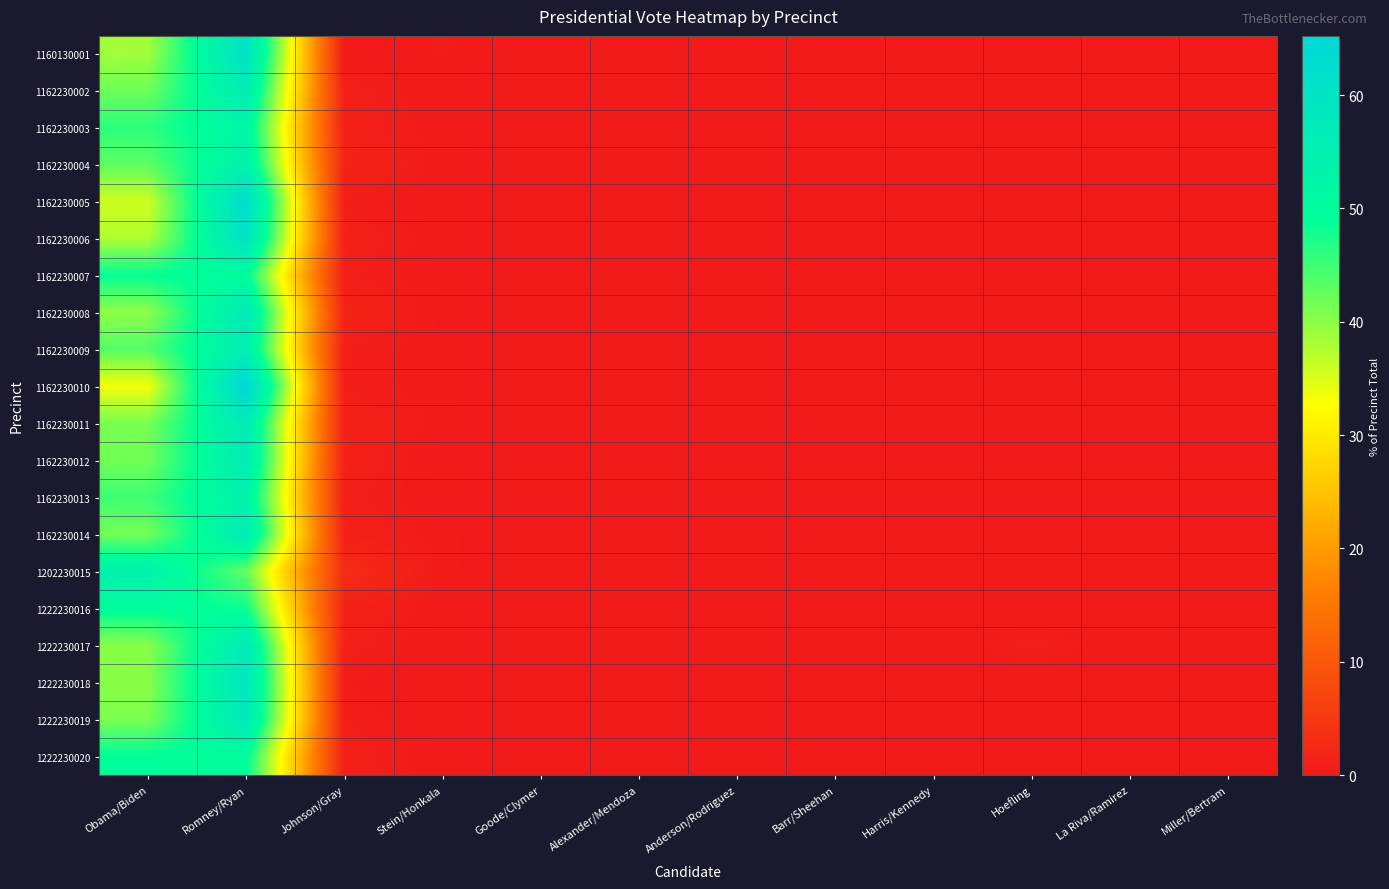

Reading right to left, what are all the values shown in this chart?

1160130001: Miller/Bertram=0.0	La Riva/Ramirez=0.0	Hoefling=0.0	Harris/Kennedy=0.0	Barr/Sheehan=0.0	Anderson/Rodriguez=0.0	Alexander/Mendoza=0.0	Goode/Clymer=0.0	Stein/Honkala=0.6	Johnson/Gray=0.0	Romney/Ryan=60.8	Obama/Biden=38.6
1162230002: Miller/Bertram=0.0	La Riva/Ramirez=0.0	Hoefling=0.1	Harris/Kennedy=0.0	Barr/Sheehan=0.1	Anderson/Rodriguez=0.1	Alexander/Mendoza=0.1	Goode/Clymer=0.0	Stein/Honkala=0.1	Johnson/Gray=1.1	Romney/Ryan=56.4	Obama/Biden=41.9
1162230003: Miller/Bertram=0.0	La Riva/Ramirez=0.1	Hoefling=0.0	Harris/Kennedy=0.0	Barr/Sheehan=0.0	Anderson/Rodriguez=0.0	Alexander/Mendoza=0.0	Goode/Clymer=0.0	Stein/Honkala=0.3	Johnson/Gray=1.1	Romney/Ryan=52.4	Obama/Biden=46.1
1162230004: Miller/Bertram=0.0	La Riva/Ramirez=0.0	Hoefling=0.0	Harris/Kennedy=0.0	Barr/Sheehan=0.3	Anderson/Rodriguez=0.0	Alexander/Mendoza=0.0	Goode/Clymer=0.3	Stein/Honkala=0.3	Johnson/Gray=1.8	Romney/Ryan=54.3	Obama/Biden=43.0
1162230005: Miller/Bertram=0.0	La Riva/Ramirez=0.0	Hoefling=0.1	Harris/Kennedy=0.0	Barr/Sheehan=0.2	Anderson/Rodriguez=0.1	Alexander/Mendoza=0.0	Goode/Clymer=0.2	Stein/Honkala=0.0	Johnson/Gray=0.8	Romney/Ryan=62.8	Obama/Biden=35.8
1162230006: Miller/Bertram=0.0	La Riva/Ramirez=0.0	Hoefling=0.0	Harris/Kennedy=0.0	Barr/Sheehan=0.2	Anderson/Rodriguez=0.1	Alexander/Mendoza=0.0	Goode/Clymer=0.2	Stein/Honkala=0.2	Johnson/Gray=1.3	Romney/Ryan=60.4	Obama/Biden=37.6
1162230007: Miller/Bertram=0.0	La Riva/Ramirez=0.0	Hoefling=0.1	Harris/Kennedy=0.0	Barr/Sheehan=0.1	Anderson/Rodriguez=0.0	Alexander/Mendoza=0.1	Goode/Clymer=0.1	Stein/Honkala=0.2	Johnson/Gray=0.9	Romney/Ryan=50.0	Obama/Biden=48.6
1162230008: Miller/Bertram=0.0	La Riva/Ramirez=0.1	Hoefling=0.0	Harris/Kennedy=0.0	Barr/Sheehan=0.3	Anderson/Rodriguez=0.0	Alexander/Mendoza=0.0	Goode/Clymer=0.3	Stein/Honkala=0.2	Johnson/Gray=1.8	Romney/Ryan=57.5	Obama/Biden=39.8
1162230009: Miller/Bertram=0.0	La Riva/Ramirez=0.0	Hoefling=0.0	Harris/Kennedy=0.0	Barr/Sheehan=0.0	Anderson/Rodriguez=0.0	Alexander/Mendoza=0.0	Goode/Clymer=0.0	Stein/Honkala=0.2	Johnson/Gray=0.8	Romney/Ryan=55.4	Obama/Biden=43.6
1162230010: Miller/Bertram=0.0	La Riva/Ramirez=0.0	Hoefling=0.0	Harris/Kennedy=0.0	Barr/Sheehan=0.1	Anderson/Rodriguez=0.1	Alexander/Mendoza=0.0	Goode/Clymer=0.1	Stein/Honkala=0.3	Johnson/Gray=0.8	Romney/Ryan=65.2	Obama/Biden=33.4
1162230011: Miller/Bertram=0.0	La Riva/Ramirez=0.0	Hoefling=0.0	Harris/Kennedy=0.0	Barr/Sheehan=0.0	Anderson/Rodriguez=0.1	Alexander/Mendoza=0.0	Goode/Clymer=0.0	Stein/Honkala=0.3	Johnson/Gray=1.5	Romney/Ryan=56.9	Obama/Biden=41.3
1162230012: Miller/Bertram=0.0	La Riva/Ramirez=0.0	Hoefling=0.0	Harris/Kennedy=0.0	Barr/Sheehan=0.2	Anderson/Rodriguez=0.1	Alexander/Mendoza=0.0	Goode/Clymer=0.2	Stein/Honkala=0.1	Johnson/Gray=1.2	Romney/Ryan=56.6	Obama/Biden=41.7
1162230013: Miller/Bertram=0.0	La Riva/Ramirez=0.0	Hoefling=0.0	Harris/Kennedy=0.1	Barr/Sheehan=0.0	Anderson/Rodriguez=0.0	Alexander/Mendoza=0.0	Goode/Clymer=0.0	Stein/Honkala=0.1	Johnson/Gray=1.0	Romney/Ryan=53.7	Obama/Biden=45.0
1162230014: Miller/Bertram=0.0	La Riva/Ramirez=0.0	Hoefling=0.0	Harris/Kennedy=0.0	Barr/Sheehan=0.1	Anderson/Rodriguez=0.1	Alexander/Mendoza=0.0	Goode/Clymer=0.1	Stein/Honkala=0.3	Johnson/Gray=1.2	Romney/Ryan=56.7	Obama/Biden=41.5
1202230015: Miller/Bertram=0.0	La Riva/Ramirez=0.0	Hoefling=0.0	Harris/Kennedy=0.0	Barr/Sheehan=0.0	Anderson/Rodriguez=0.0	Alexander/Mendoza=0.0	Goode/Clymer=0.0	Stein/Honkala=0.3	Johnson/Gray=3.1	Romney/Ryan=42.4	Obama/Biden=54.2
1222230016: Miller/Bertram=0.0	La Riva/Ramirez=0.0	Hoefling=0.0	Harris/Kennedy=0.0	Barr/Sheehan=0.2	Anderson/Rodriguez=0.0	Alexander/Mendoza=0.0	Goode/Clymer=0.2	Stein/Honkala=0.2	Johnson/Gray=1.4	Romney/Ryan=48.2	Obama/Biden=49.8
1222230017: Miller/Bertram=0.0	La Riva/Ramirez=0.0	Hoefling=1.1	Harris/Kennedy=0.0	Barr/Sheehan=0.1	Anderson/Rodriguez=0.0	Alexander/Mendoza=0.0	Goode/Clymer=0.1	Stein/Honkala=0.1	Johnson/Gray=1.1	Romney/Ryan=57.2	Obama/Biden=40.3
1222230018: Miller/Bertram=0.0	La Riva/Ramirez=0.0	Hoefling=0.0	Harris/Kennedy=0.0	Barr/Sheehan=0.1	Anderson/Rodriguez=0.0	Alexander/Mendoza=0.0	Goode/Clymer=0.1	Stein/Honkala=0.0	Johnson/Gray=0.5	Romney/Ryan=59.2	Obama/Biden=40.1
1222230019: Miller/Bertram=0.0	La Riva/Ramirez=0.0	Hoefling=0.0	Harris/Kennedy=0.0	Barr/Sheehan=0.0	Anderson/Rodriguez=0.1	Alexander/Mendoza=0.1	Goode/Clymer=0.0	Stein/Honkala=0.1	Johnson/Gray=0.8	Romney/Ryan=57.9	Obama/Biden=41.0
1222230020: Miller/Bertram=0.0	La Riva/Ramirez=0.0	Hoefling=0.0	Harris/Kennedy=0.0	Barr/Sheehan=0.1	Anderson/Rodriguez=0.0	Alexander/Mendoza=0.0	Goode/Clymer=0.1	Stein/Honkala=0.2	Johnson/Gray=1.1	Romney/Ryan=49.5	Obama/Biden=49.1